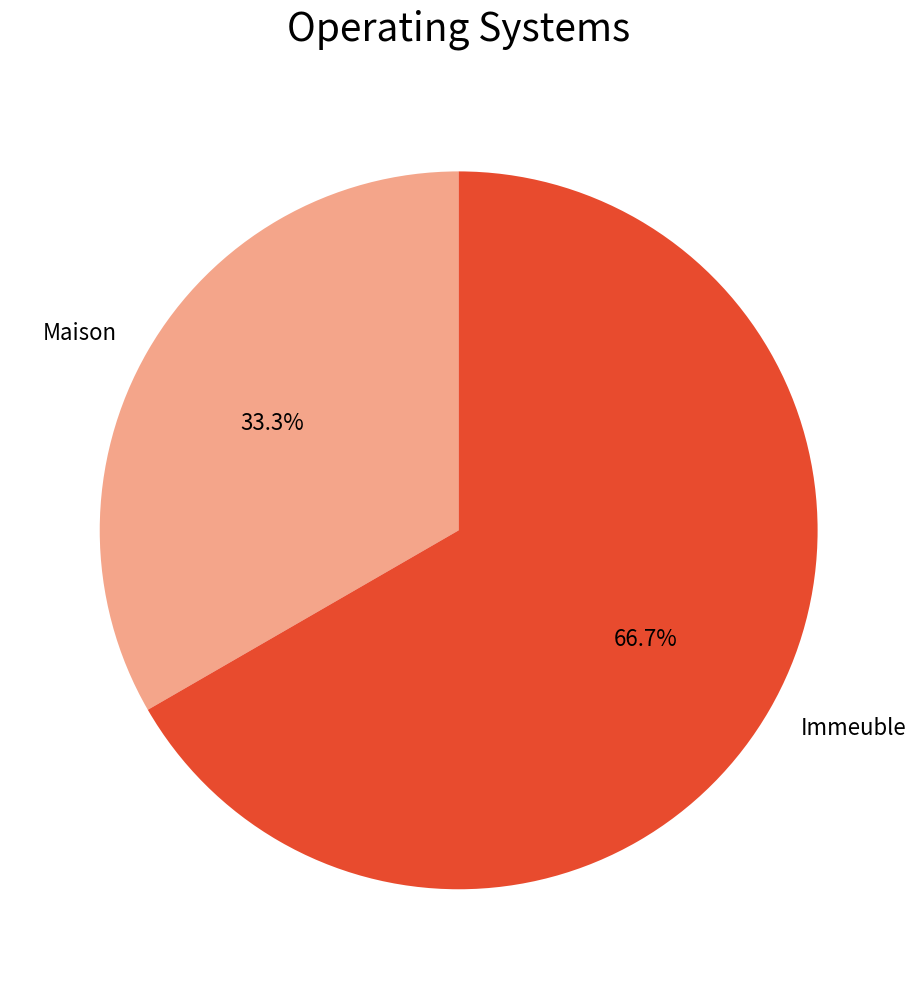

Is there any slice that represents more than half of the pie?

Yes